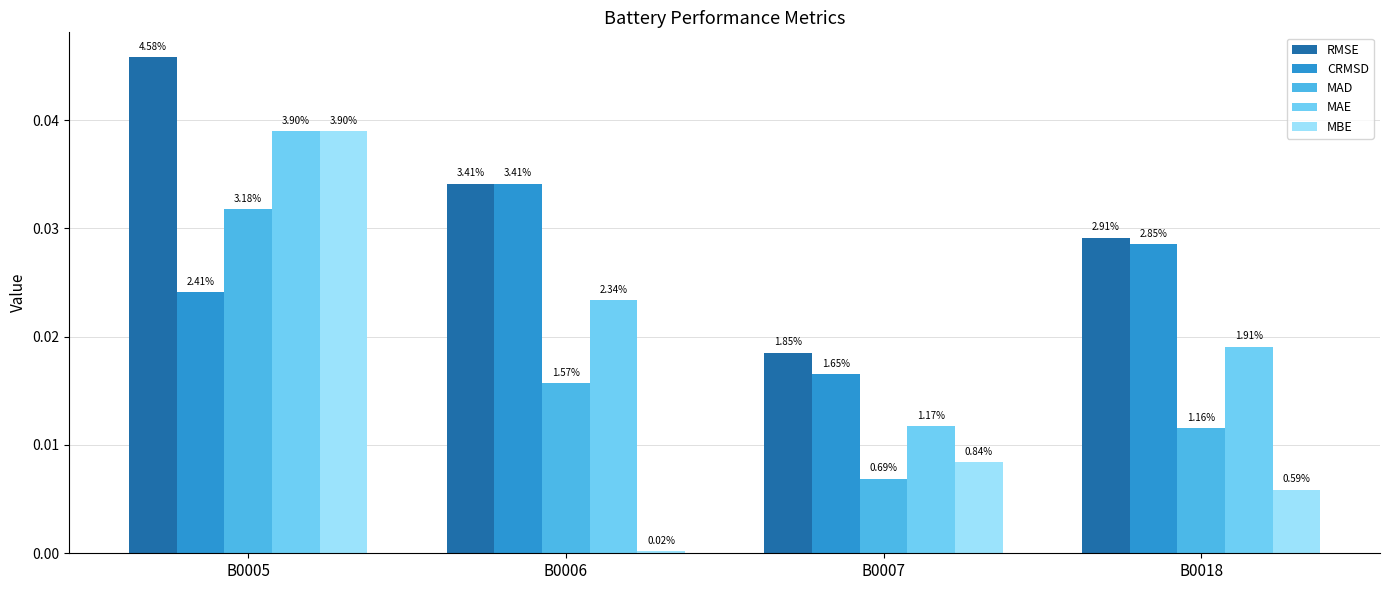

How many bars are there in each group?

5